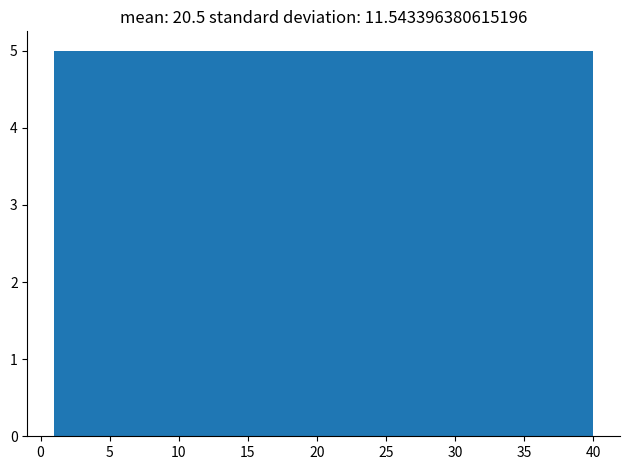

Reading left to right, transcribe this chart: for each bar, give the range it covers on the x-axis and its height. Neither the bar edges nor the heights are printed on the chart, so give them approximately, as read against the axes.

1.0 to 6.0: 5
6.0 to 11.0: 5
11.0 to 15.5: 5
15.5 to 20.5: 5
20.5 to 25.5: 5
25.5 to 30.5: 5
30.5 to 35.0: 5
35.0 to 40.0: 5